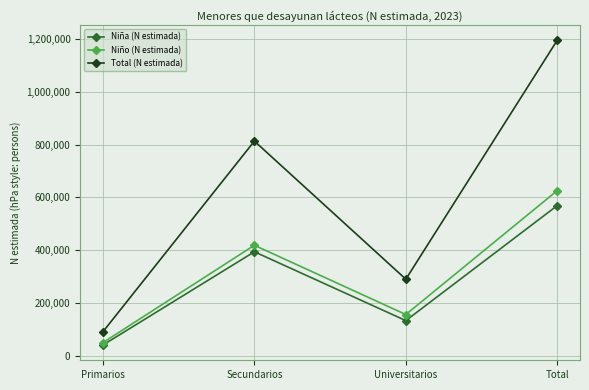

Which series has the largest total across all categories?

Total (N estimada)